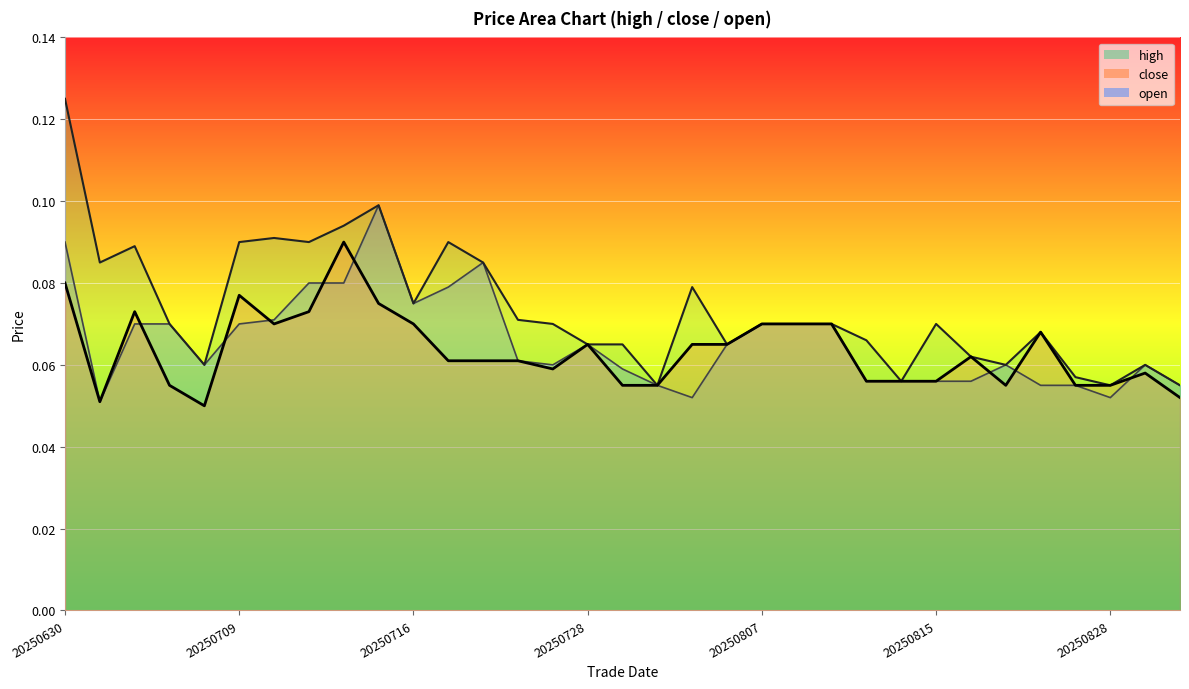

Where is the first local maximum for high?

20250702